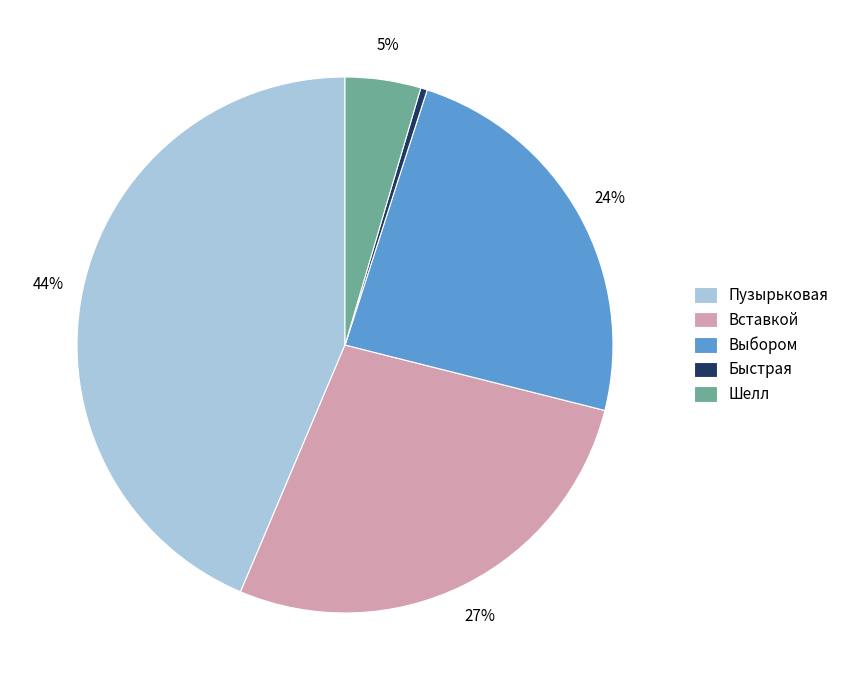

How many slices are in this pie chart?

5